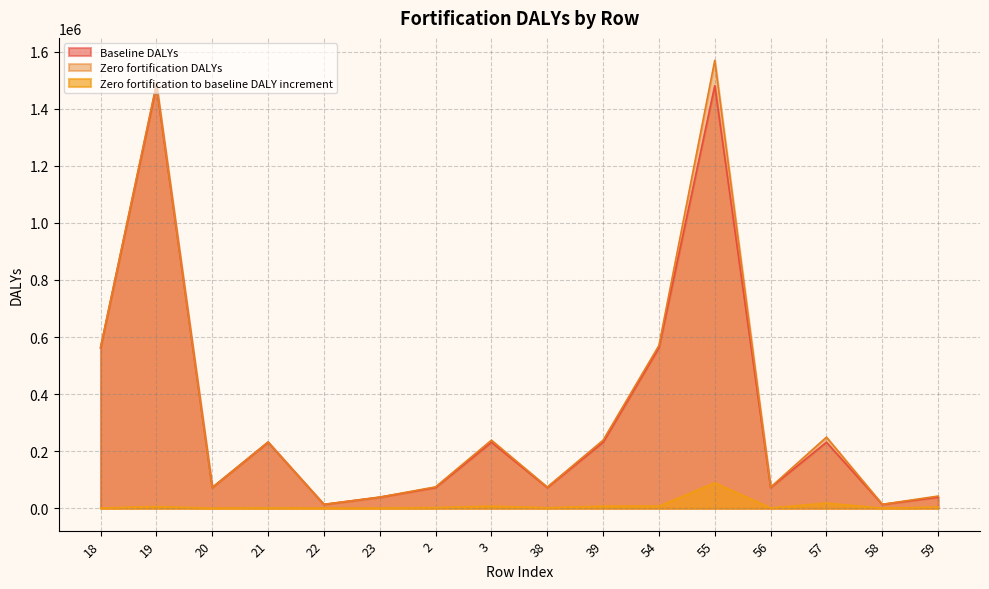

What is the difference between the maximum and minimum values in the Zero fortification to baseline DALY increment series?

88823